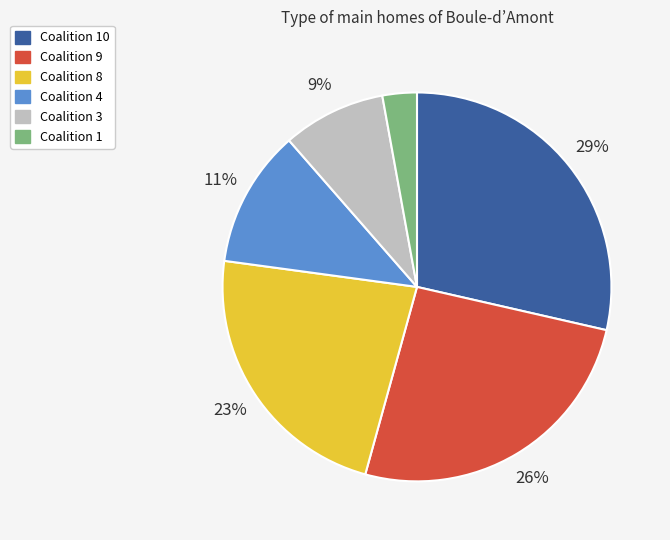

Does any single category account for the majority?

No